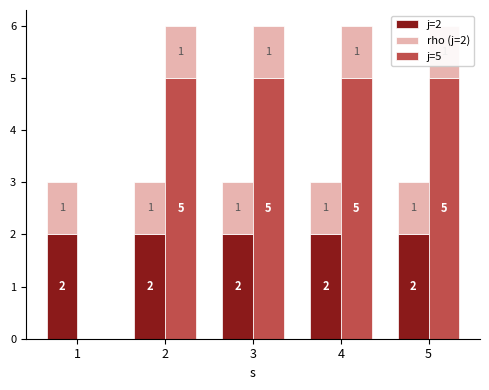

What is the highest value of the rho (j=5) series?

1